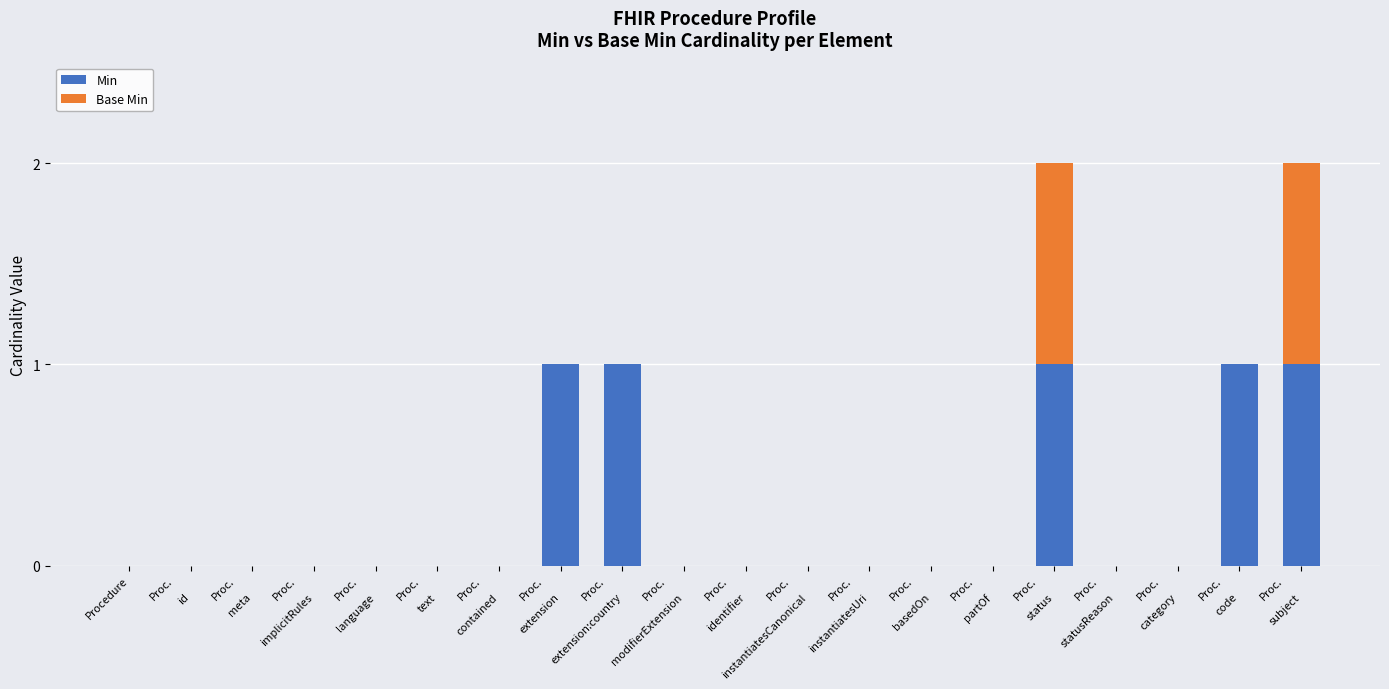

What is the sum of all Min values?

5